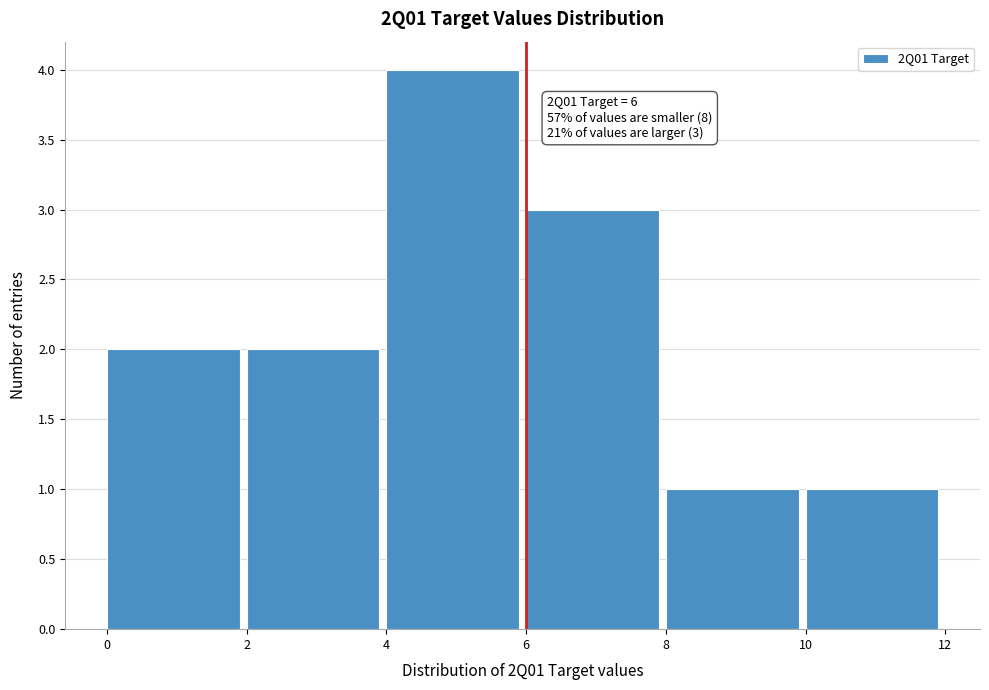

Which range on the x-axis has the tallest bar?

4 to 6